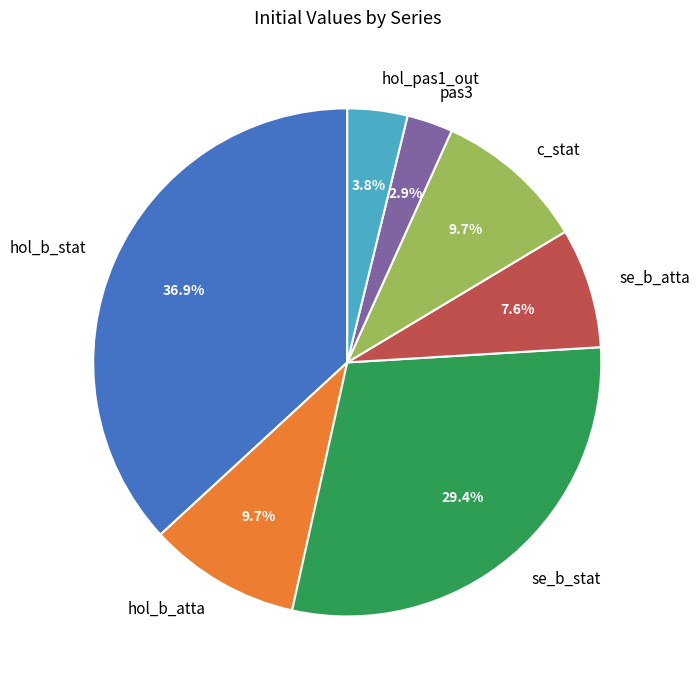

What percentage do pas3 and hol_b_atta together represent?

12.6%